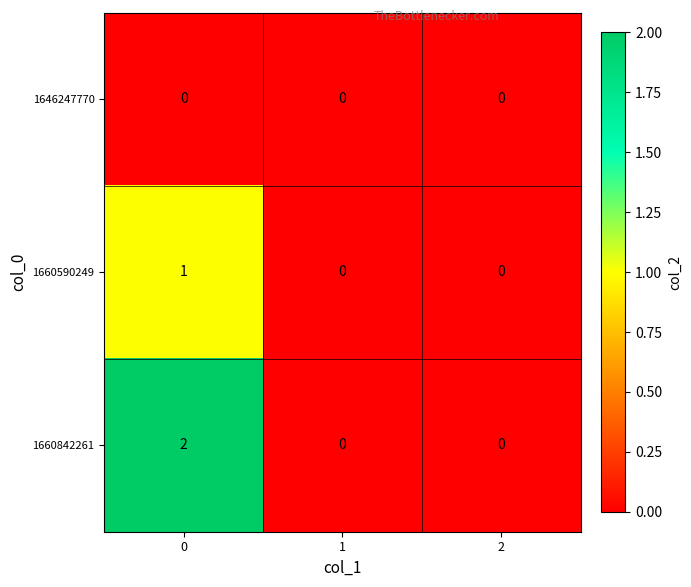

At how many categories does at least one series exceed 1?

1